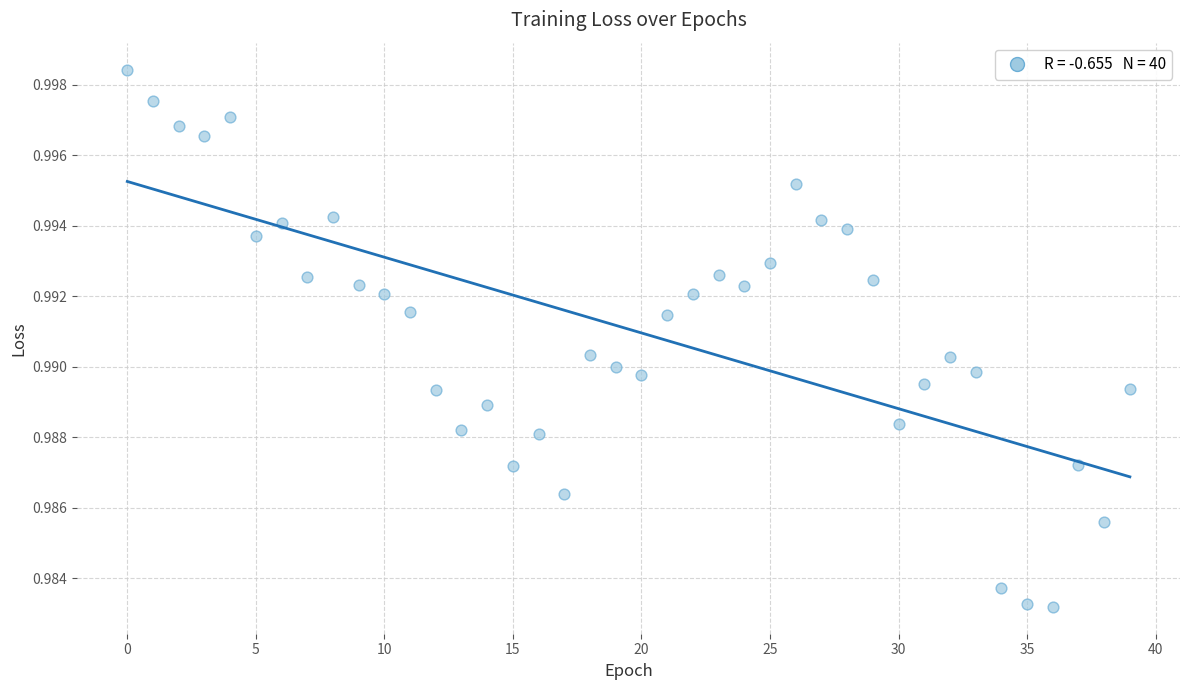

Count the number of points in this scatter plot.

40